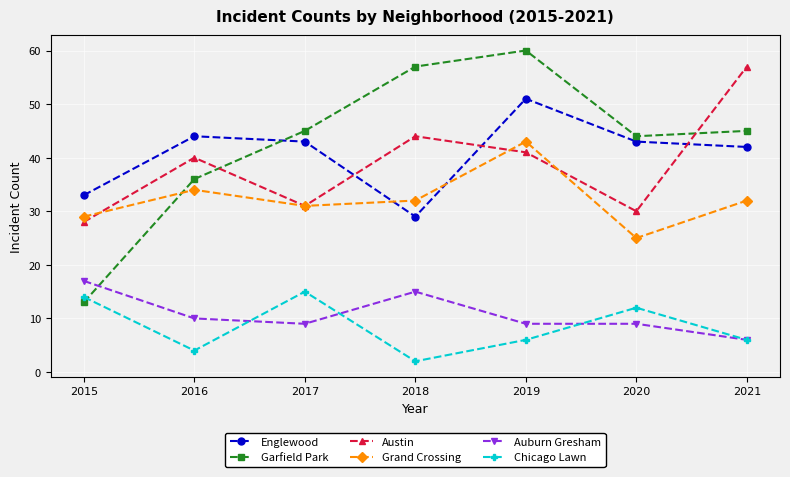

Rank the series by their maximum value, from highest to lowest.

Garfield Park, Austin, Englewood, Grand Crossing, Auburn Gresham, Chicago Lawn